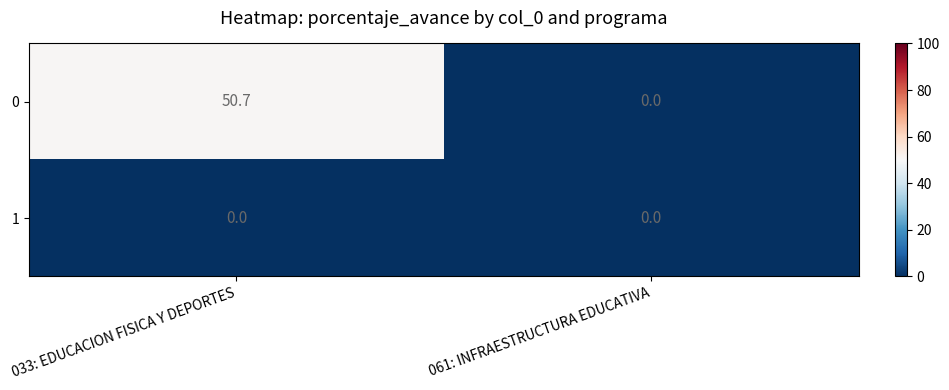

Which series has the largest range (max minus min)?

0